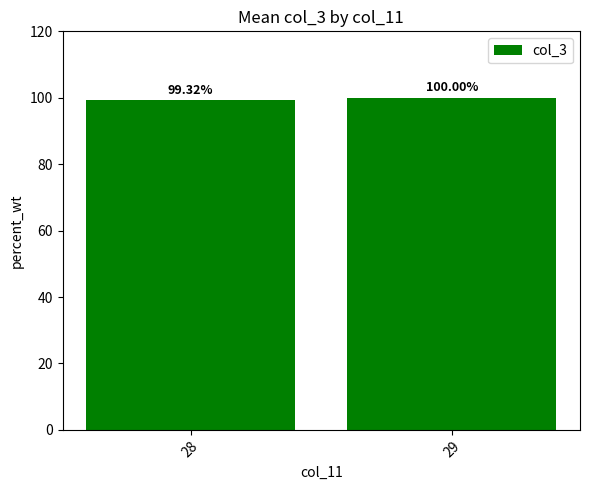

At which label is the value closest to 99?

28